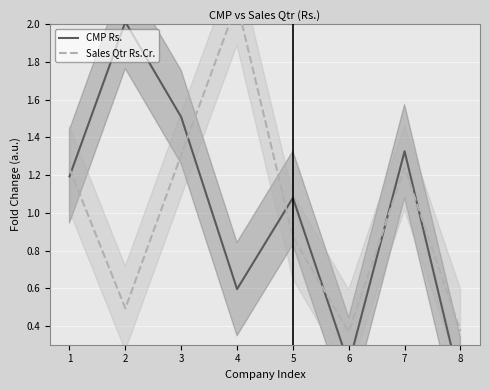

How many lines are shown in the chart?

2